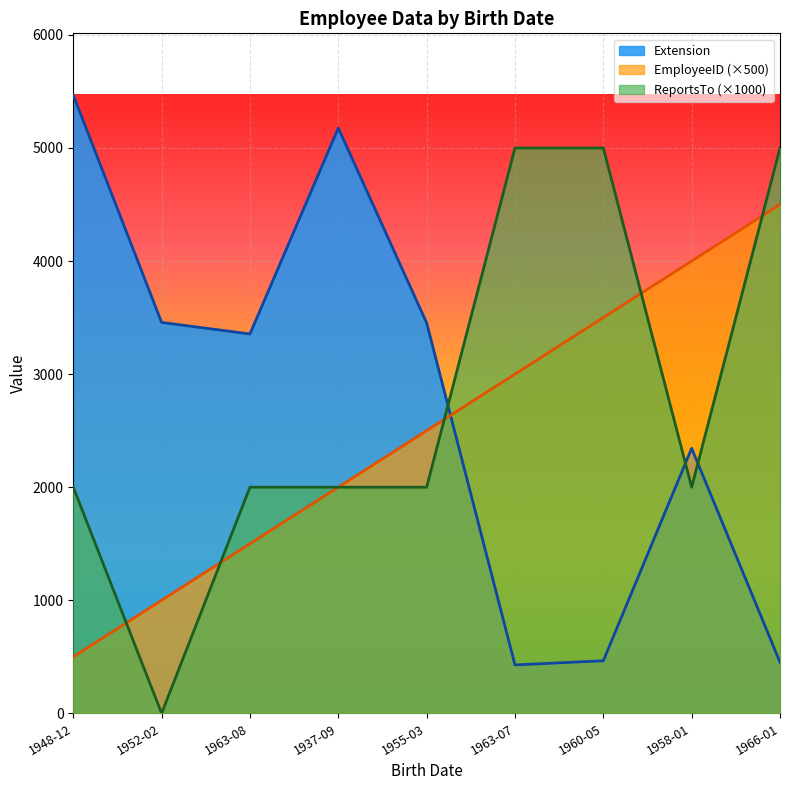

Read the Extension value at 1955-03.

3453